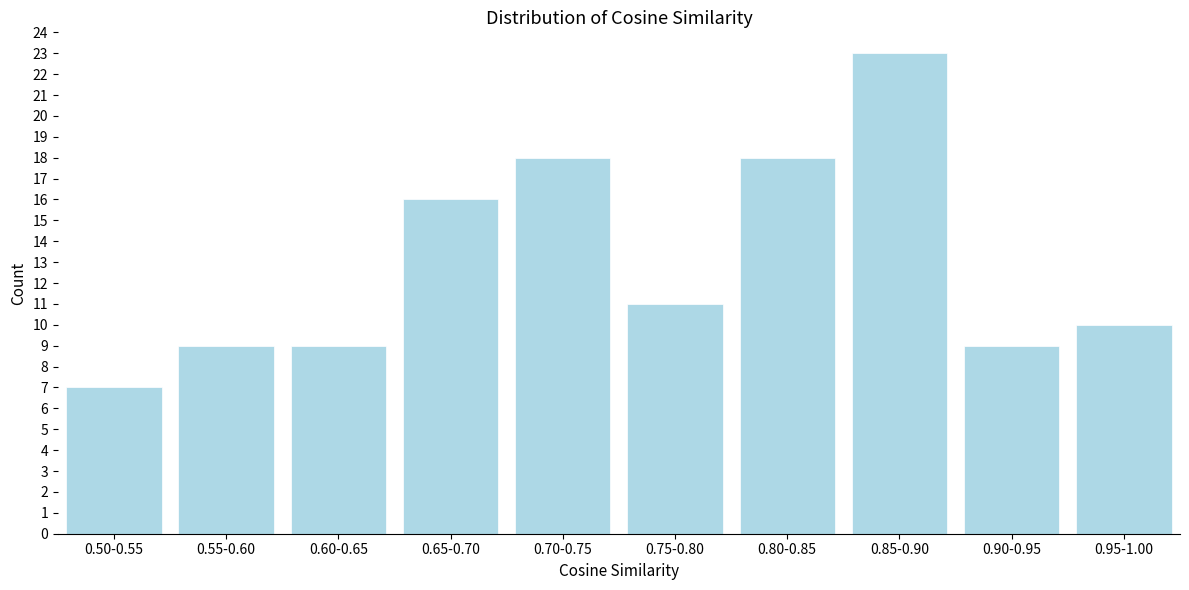

Reading left to right, what are all the values shown in this chart?

0.50-0.55=7	0.55-0.60=9	0.60-0.65=9	0.65-0.70=16	0.70-0.75=18	0.75-0.80=11	0.80-0.85=18	0.85-0.90=23	0.90-0.95=9	0.95-1.00=10